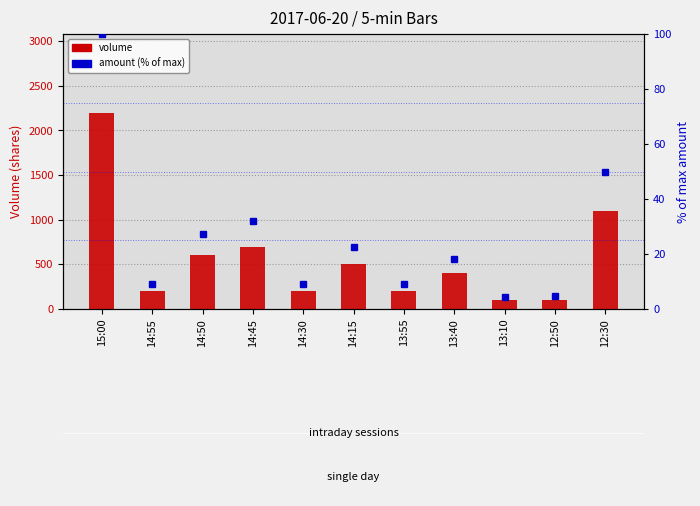

What is the average value of the amount (% of max) series?

26.0